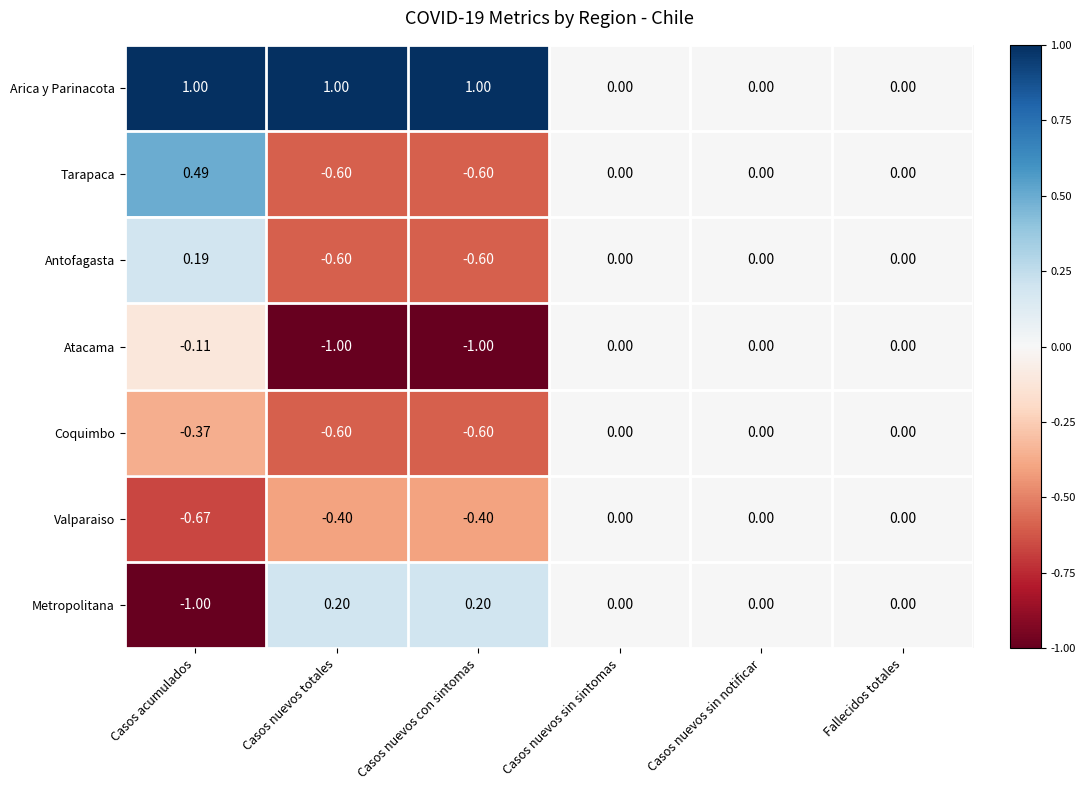

At which label does Valparaiso reach its minimum?

Casos acumulados